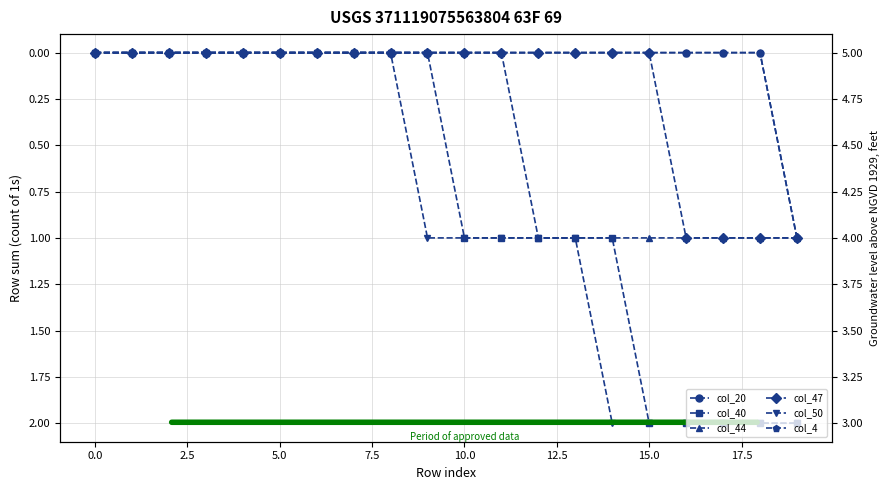

True or false: col_4 and col_47 cross at least once.

False